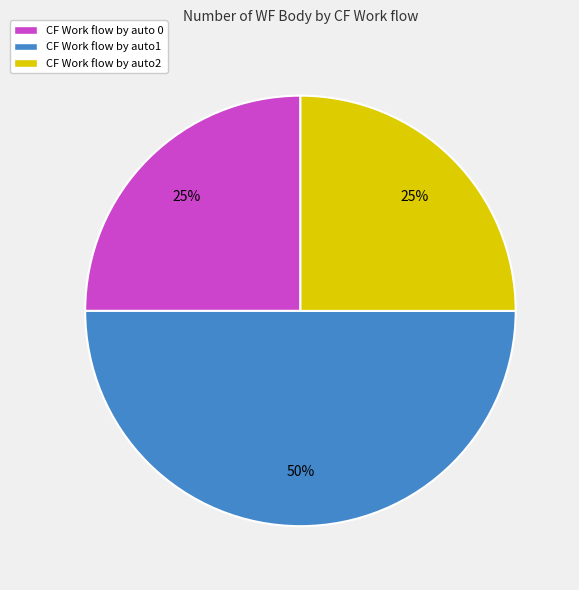

To the nearest percent, what is the difference between the largest and smallest slice percentages?

25%